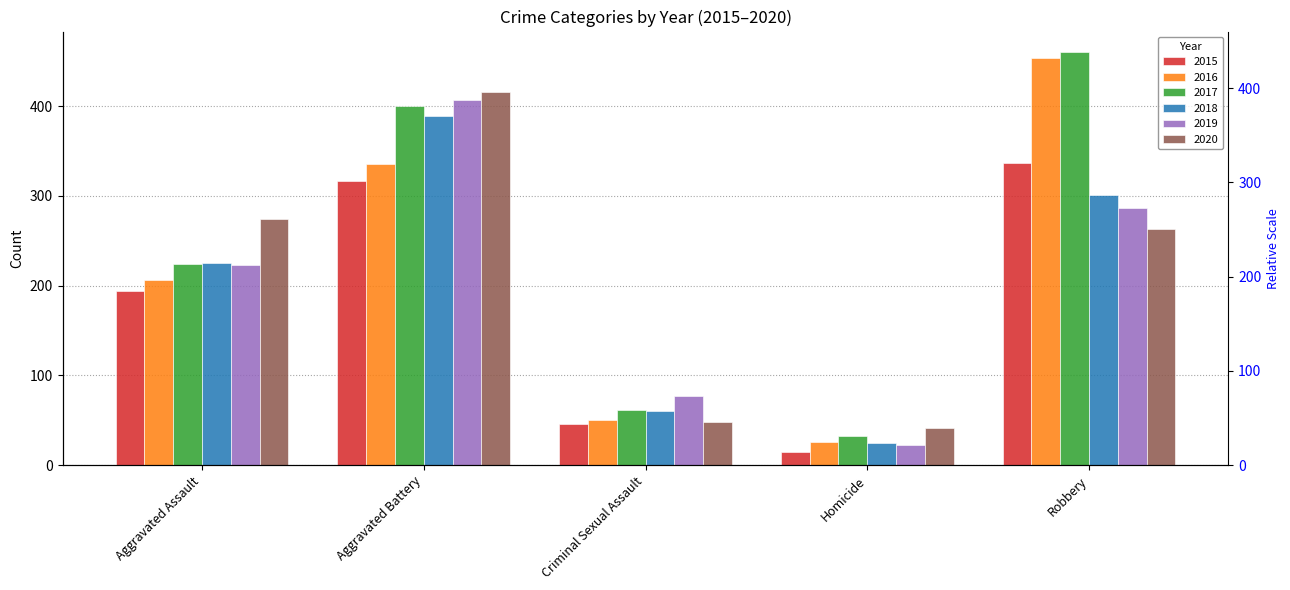

What is the total value across all series at Aggravated Battery?

2264